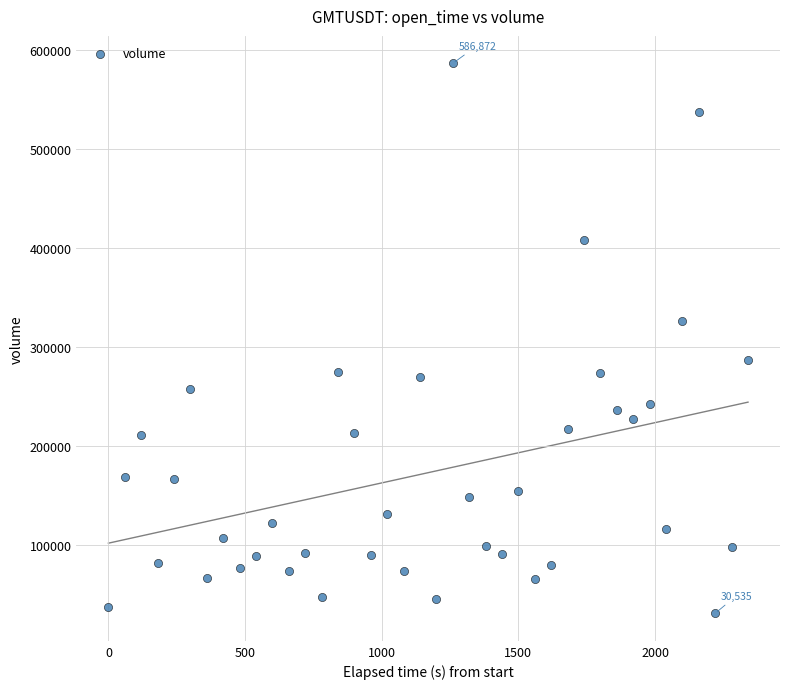

What is the range of Y values (max minus min)?

556337